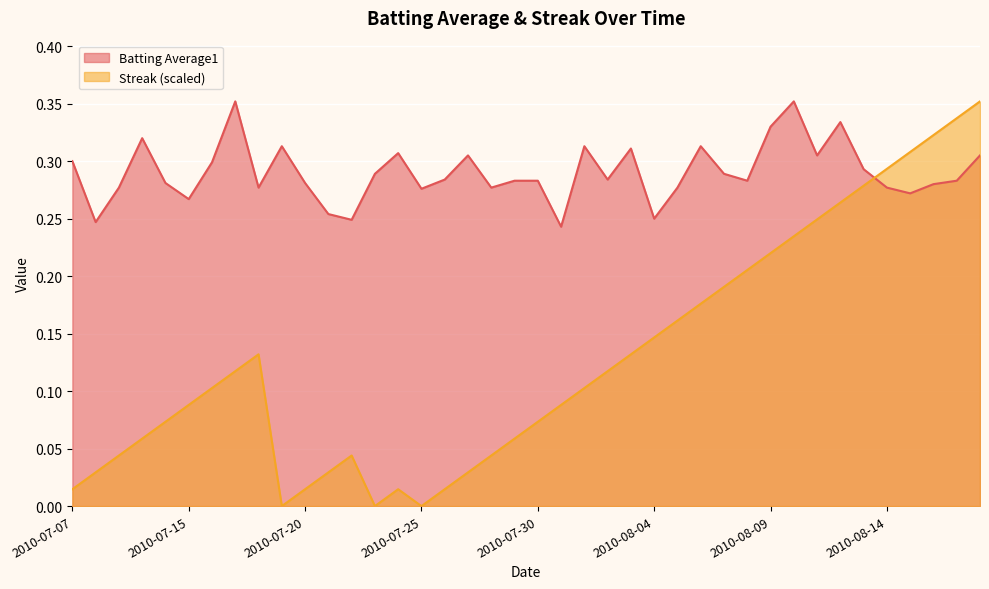

What position from the right is 2010-07-16?

34